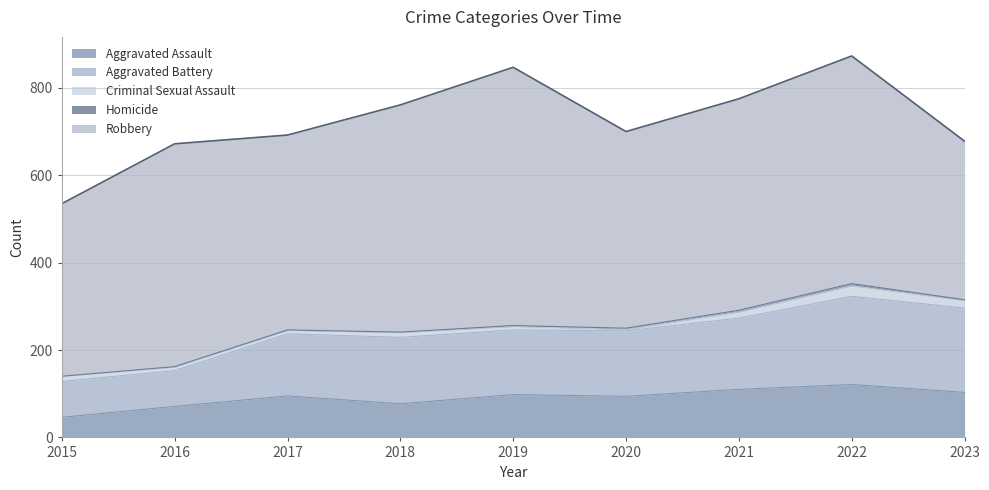

At which category does Robbery reach its first local valley?

2017